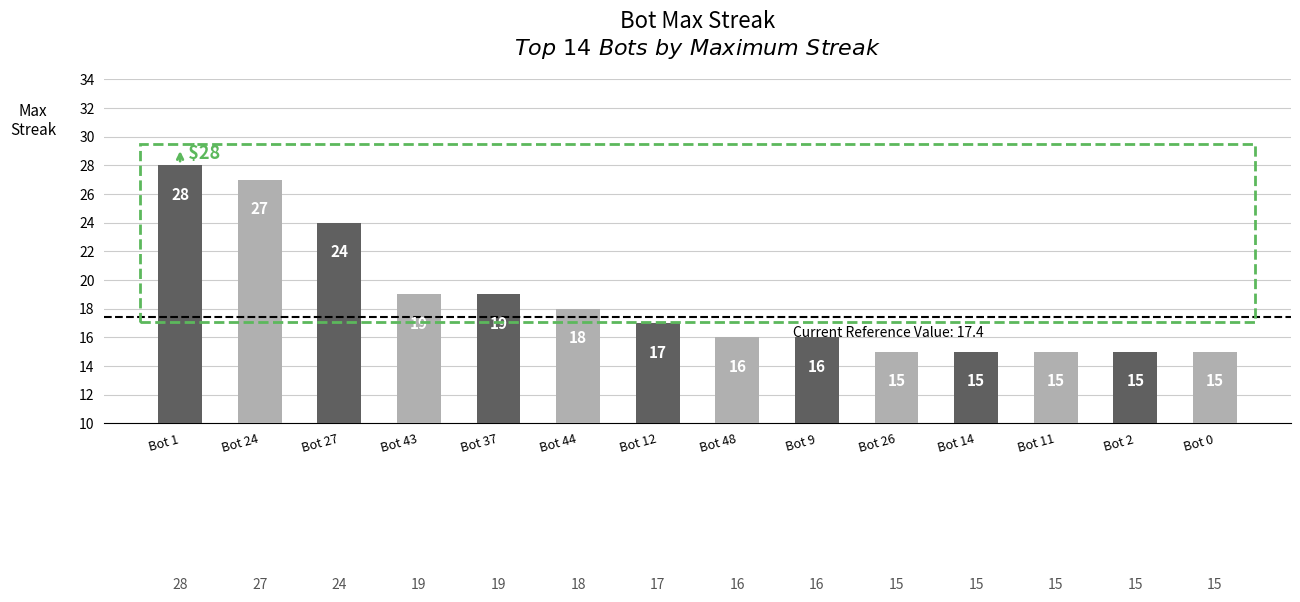

How many bars are there in total?

14